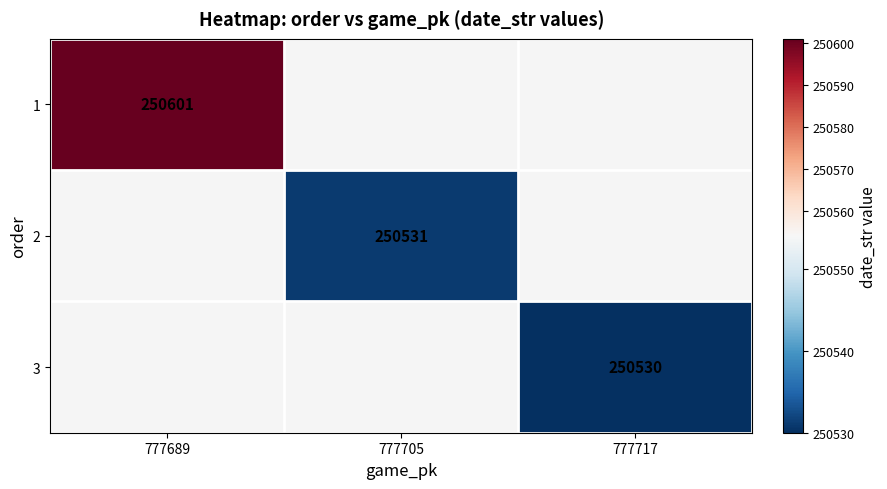

What is the smallest value displayed?

250530.0